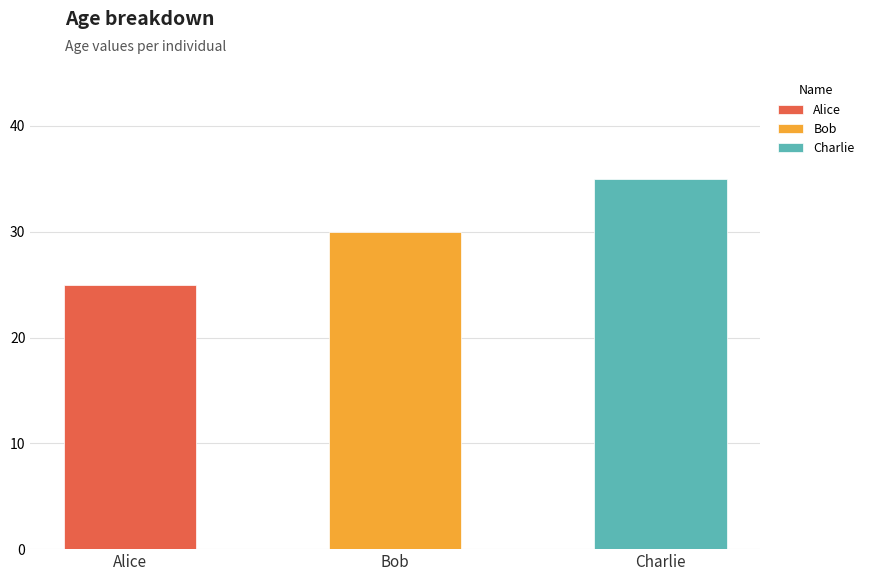

What position from the right is Charlie?

1